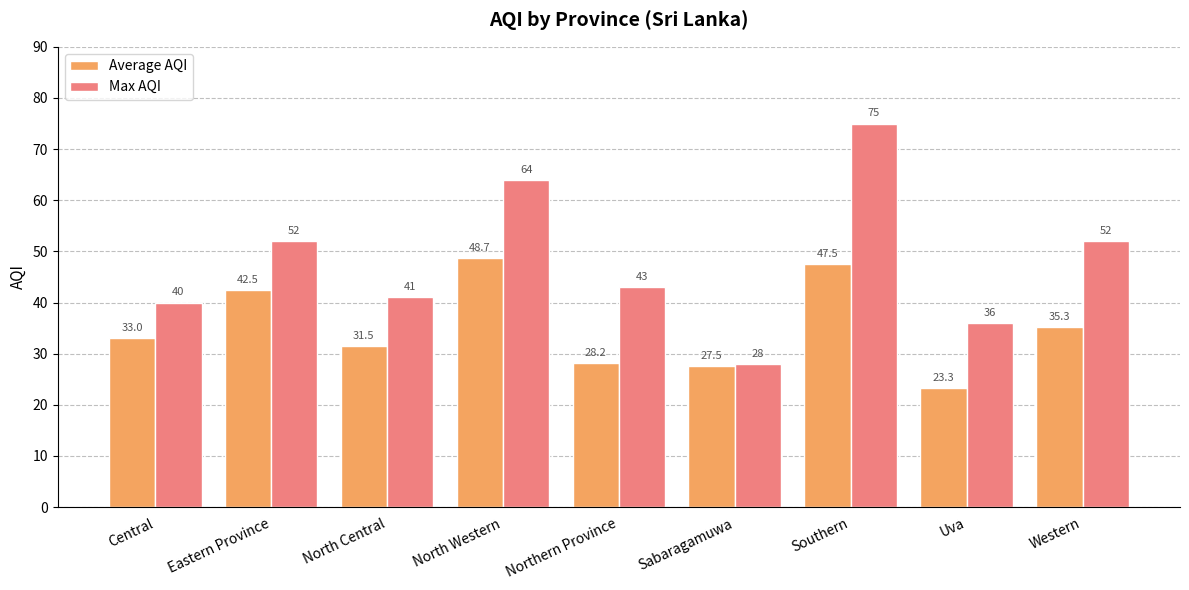

How many groups of bars are there?

9